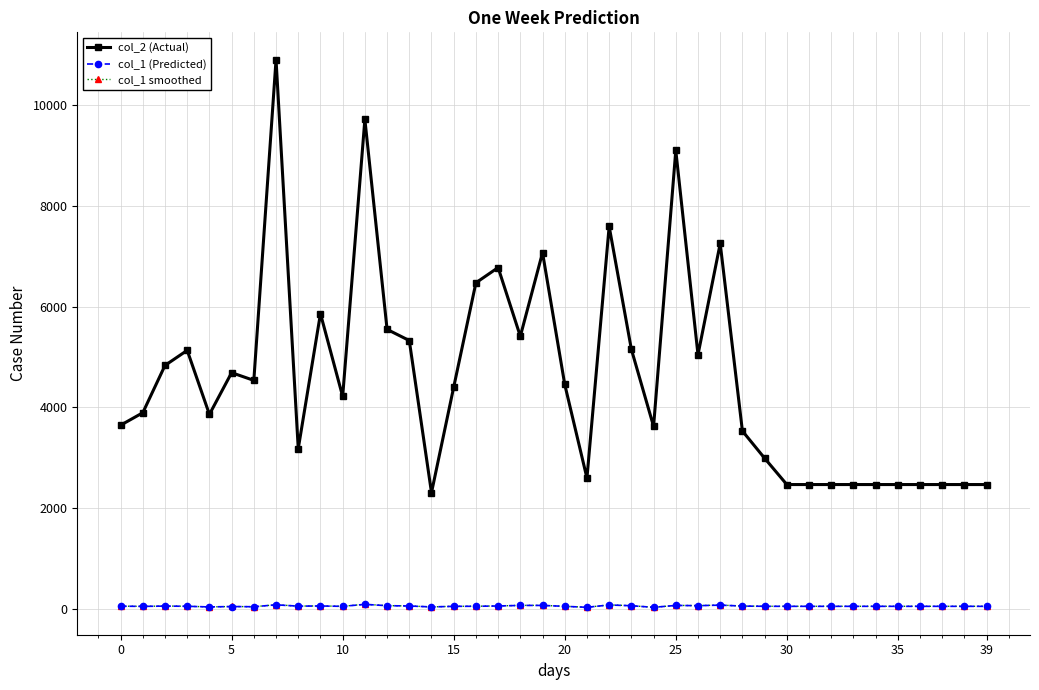

How many series are shown in this chart?

3